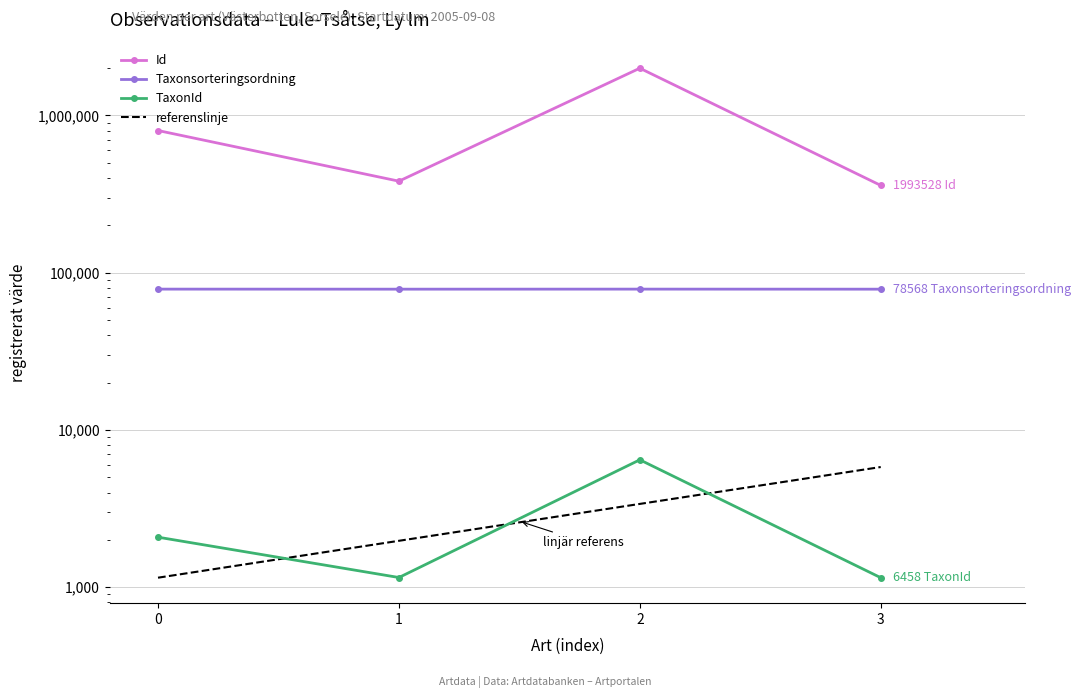

At how many categories does at least one series exceed 156066?

4